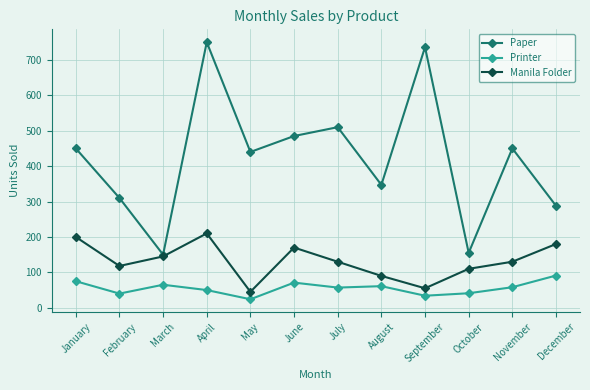

True or false: Manila Folder has a value of 200 at January.

True